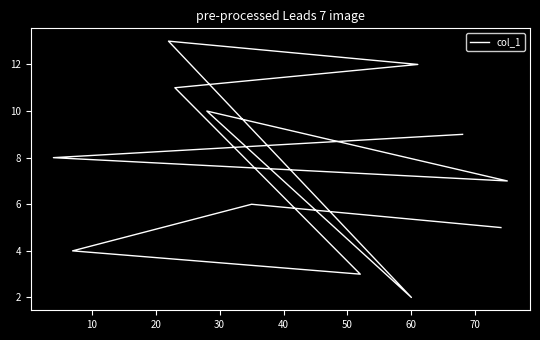

What is the difference between the maximum and minimum values?

11.0